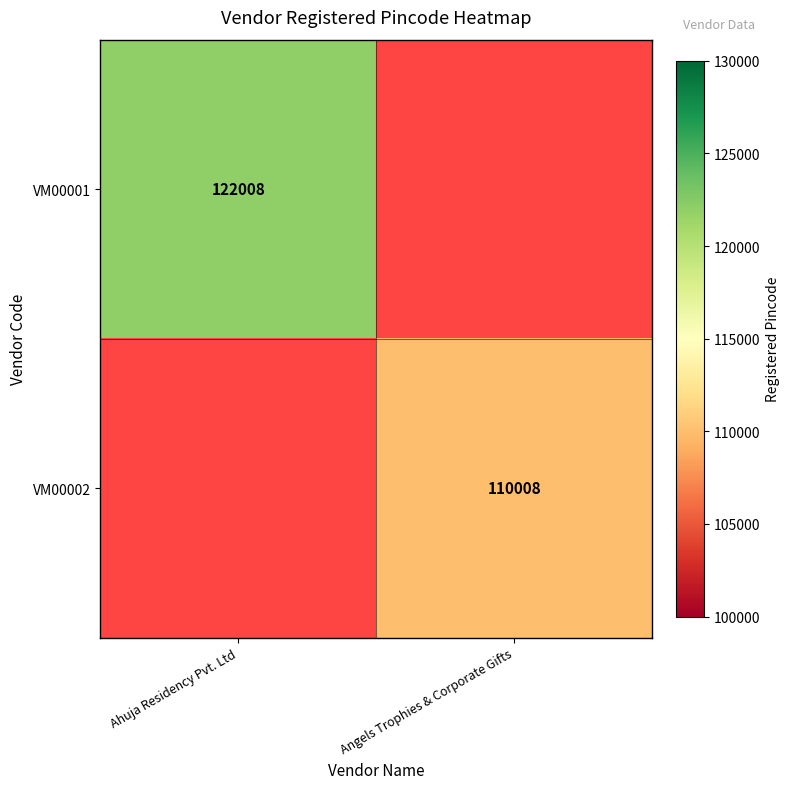

The value of VM00002 at Angels Trophies & Corporate Gifts is 30104. True or false?

False